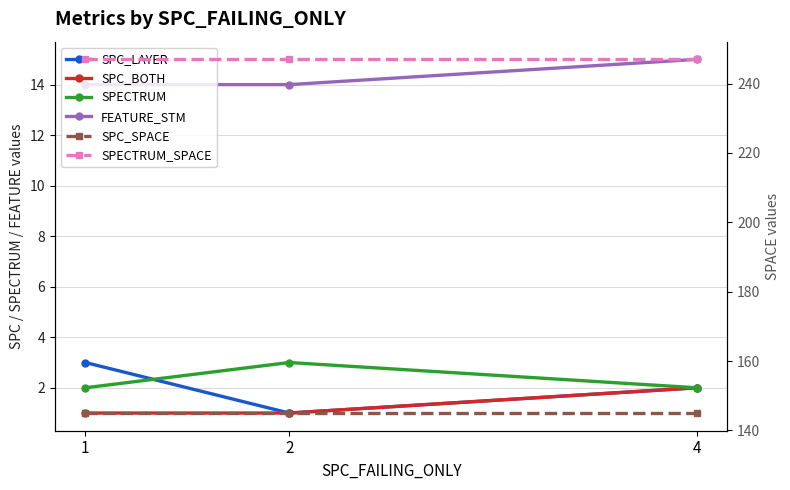

Count the number of categories in the chart.

3